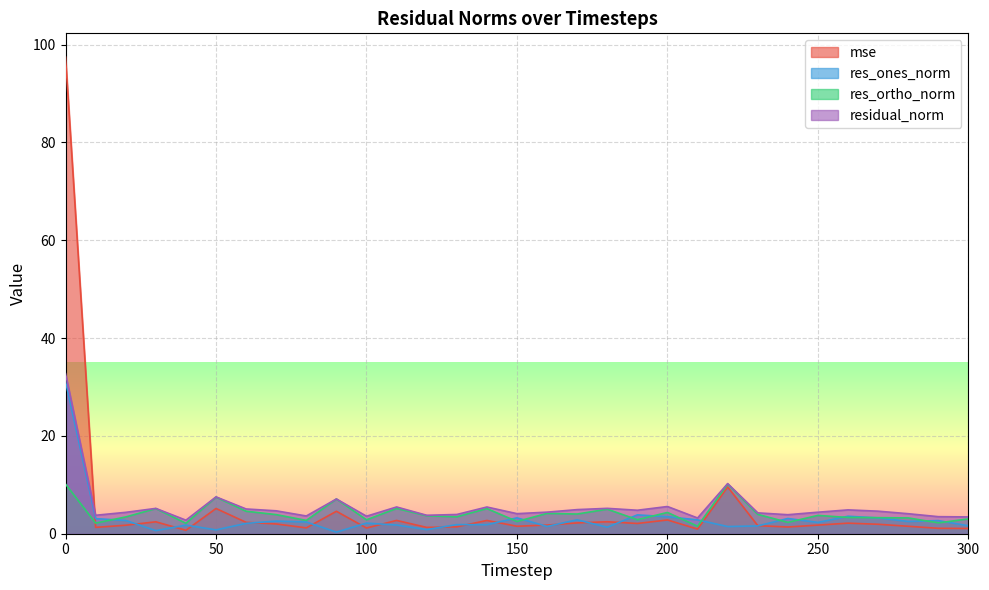

How many data points in res_ones_norm are less than 2?

13